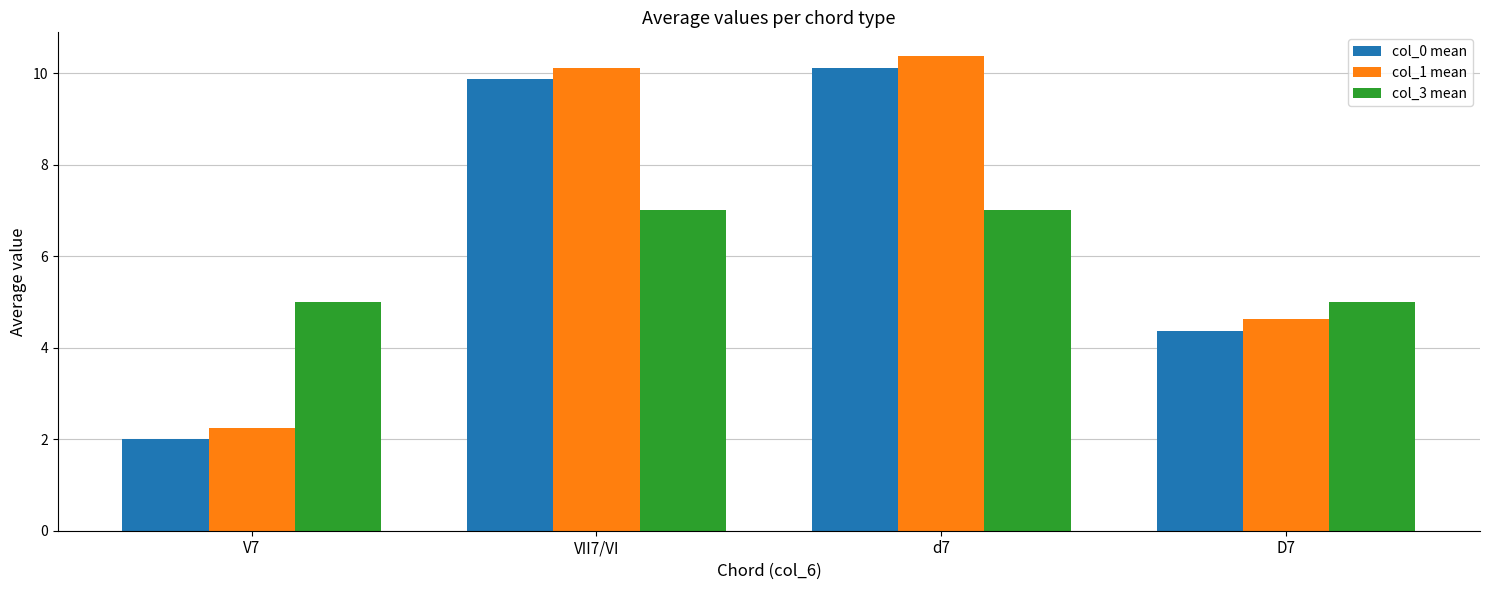

What are all the series names shown in the legend?

col_0 mean, col_1 mean, col_3 mean